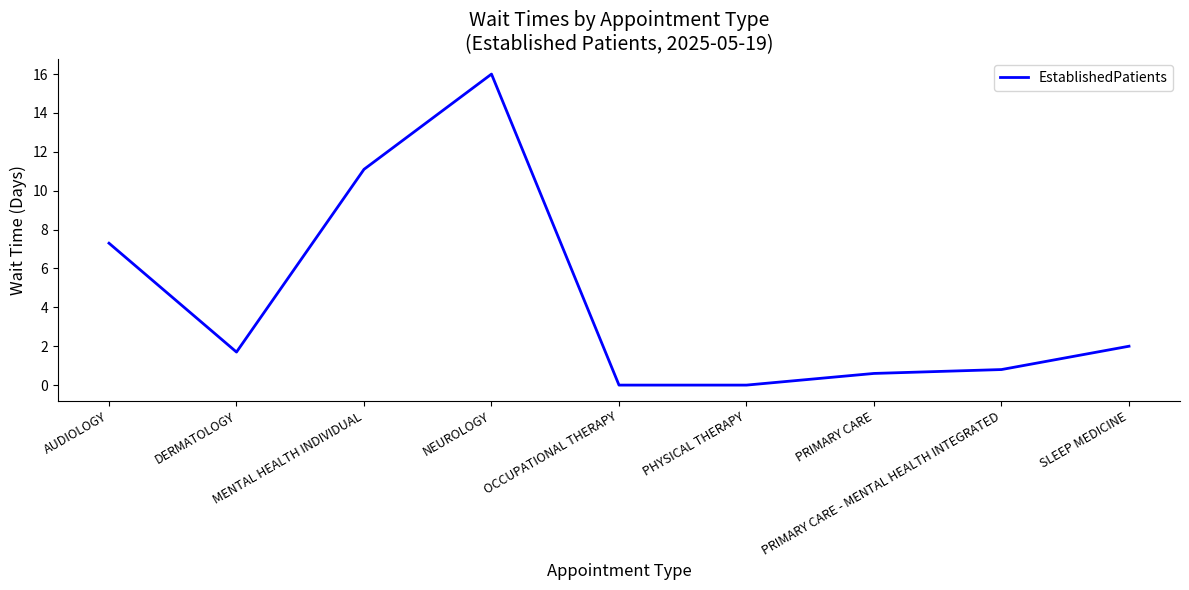

Where is the data nearest to the value 8?

AUDIOLOGY